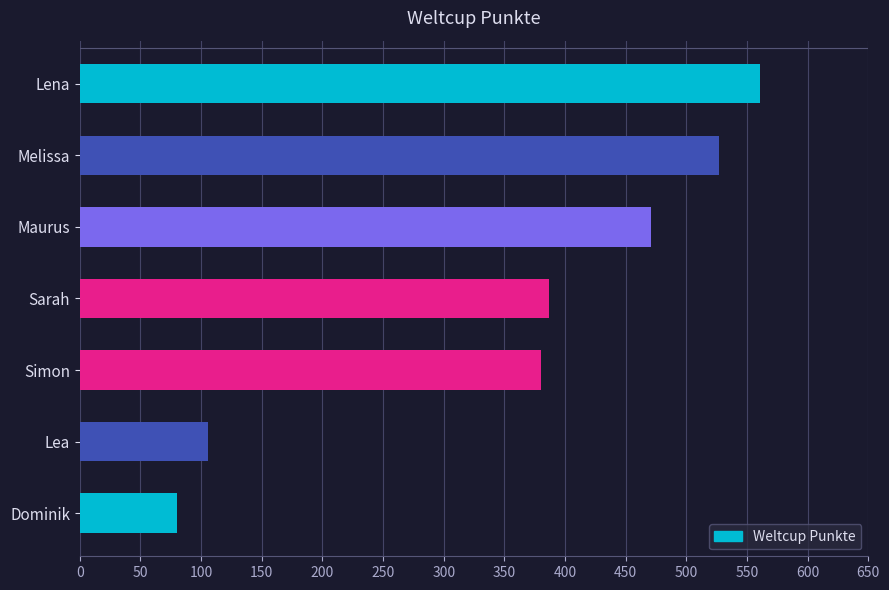

At which label is the value closest to 320?

Simon